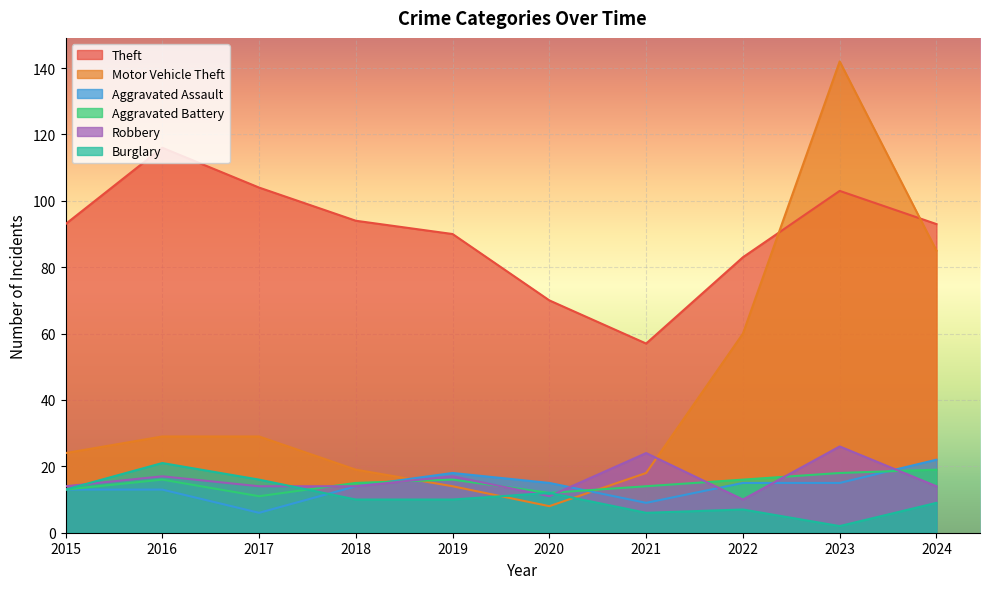

List the labels in order of Aggravated Battery value, largest first.

2024, 2023, 2016, 2019, 2022, 2018, 2021, 2015, 2020, 2017